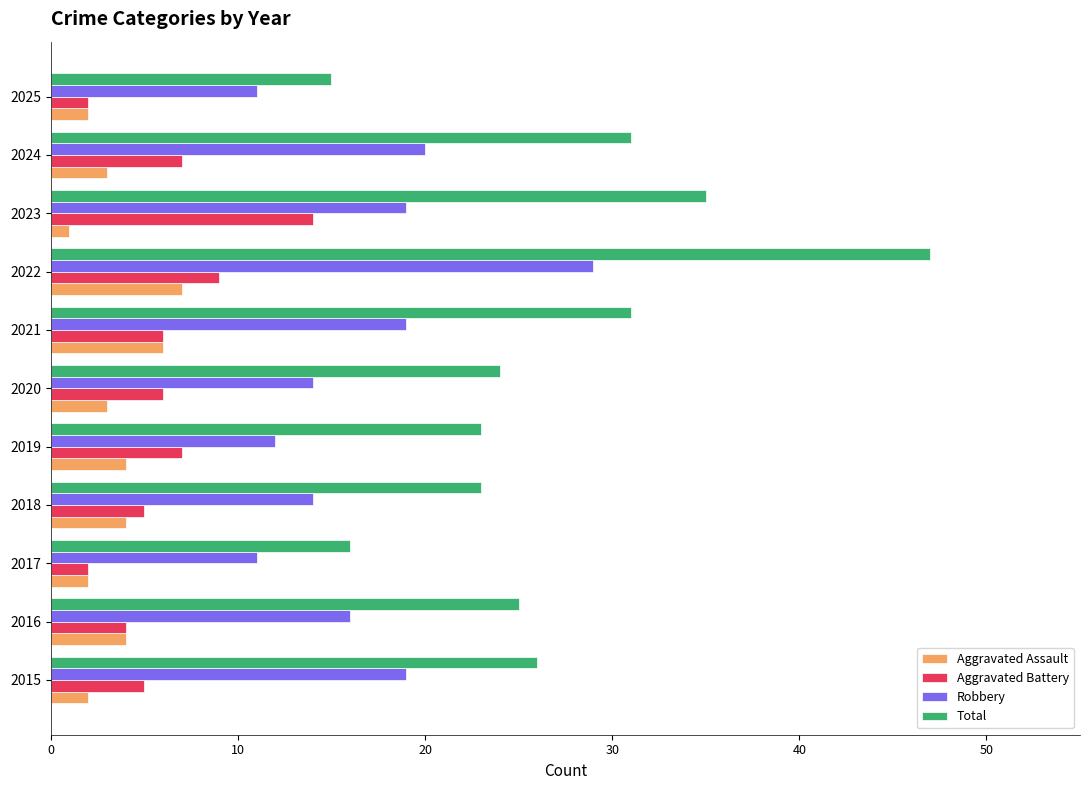

What is the average value of the Total series?

27